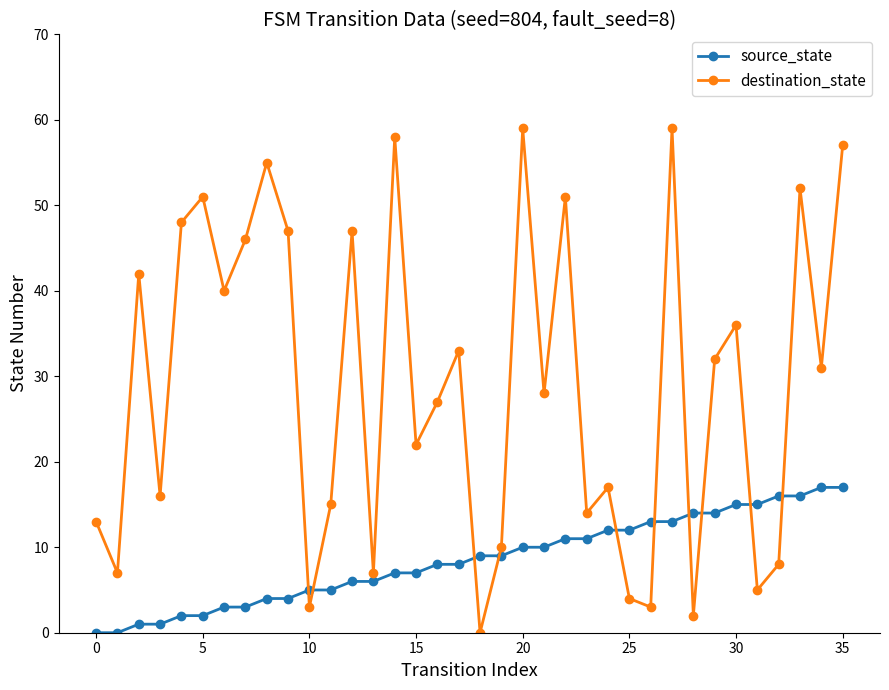

Which series has the largest total across all categories?

destination_state